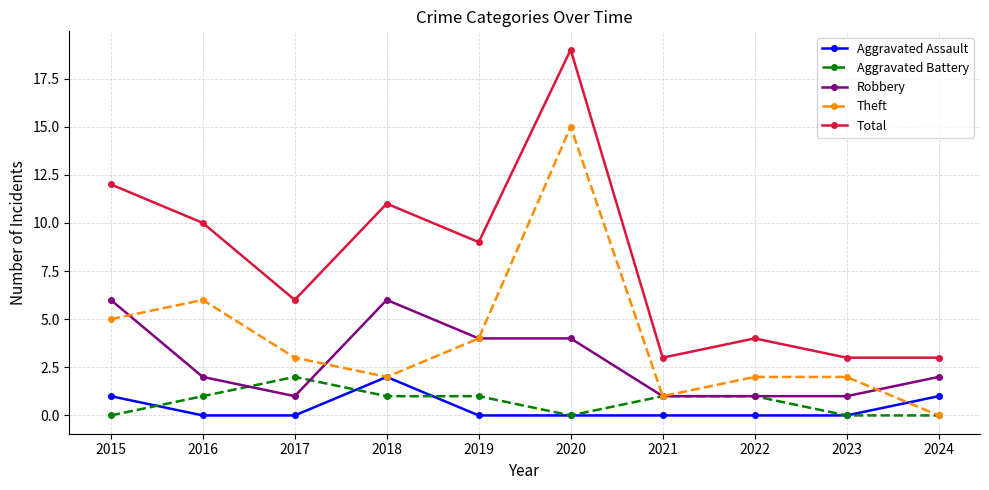

What is the total value across all series at 2023?

6